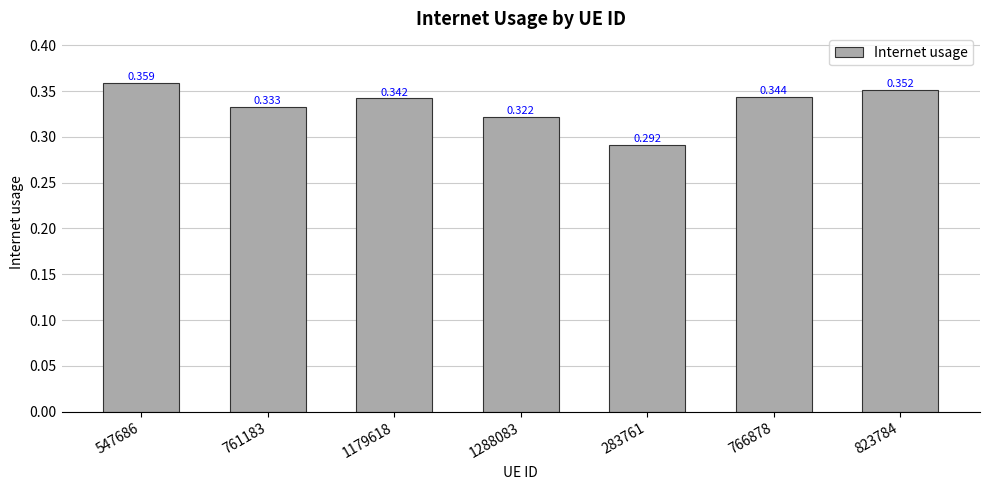

What is the sum of all values?

2.3